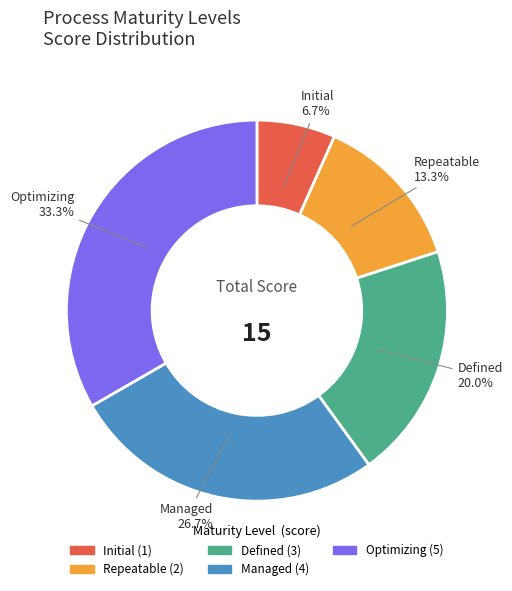

To the nearest percent, what is the difference between the largest and smallest slice percentages?

27%